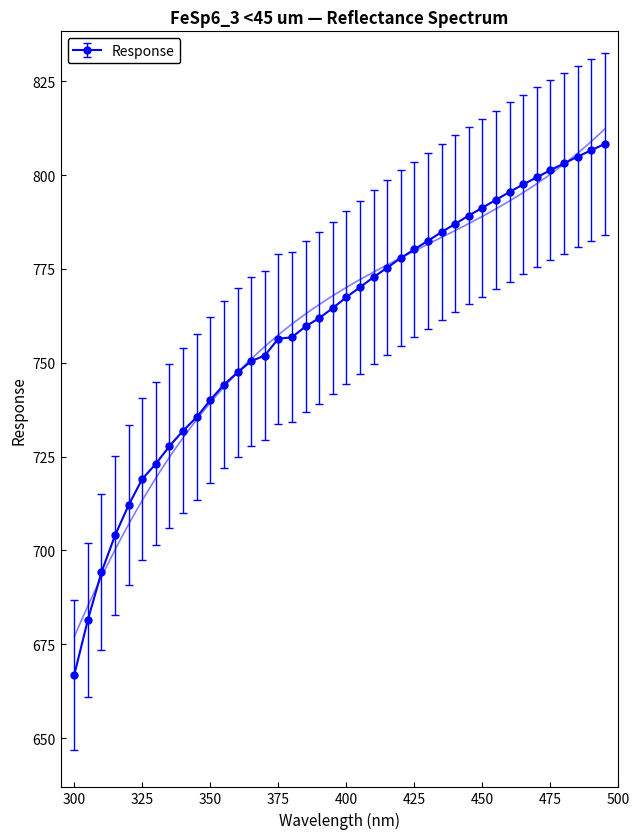

How many series are shown in this chart?

1